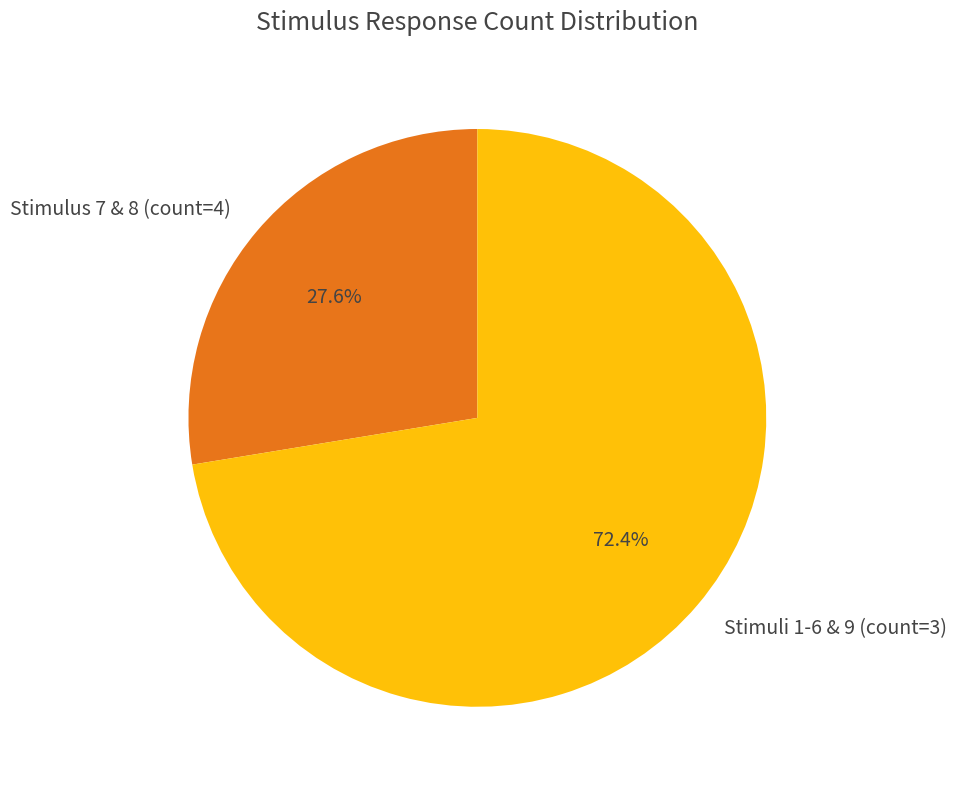

To the nearest percent, what is the difference between the largest and smallest slice percentages?

45%